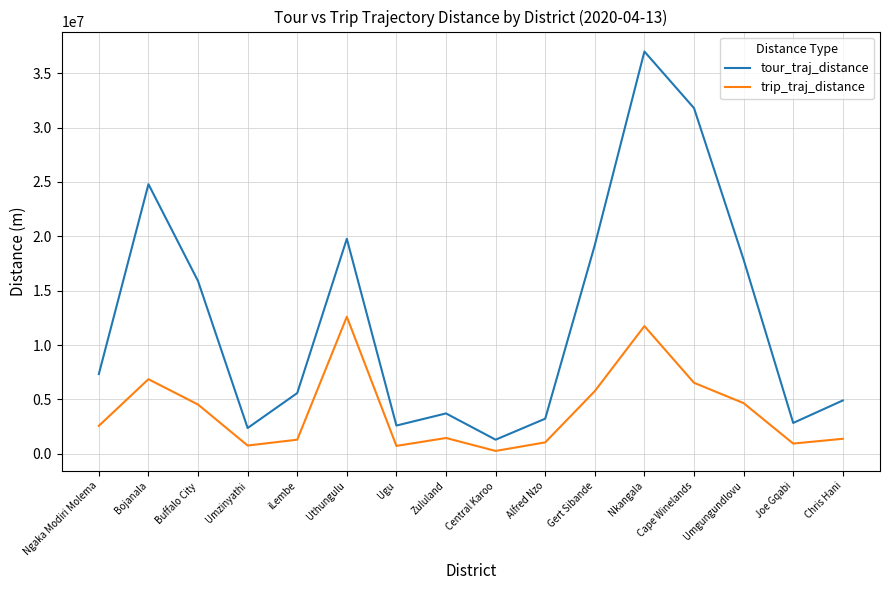

The value of trip_traj_distance at Bojanala is 2325585.1. True or false?

False